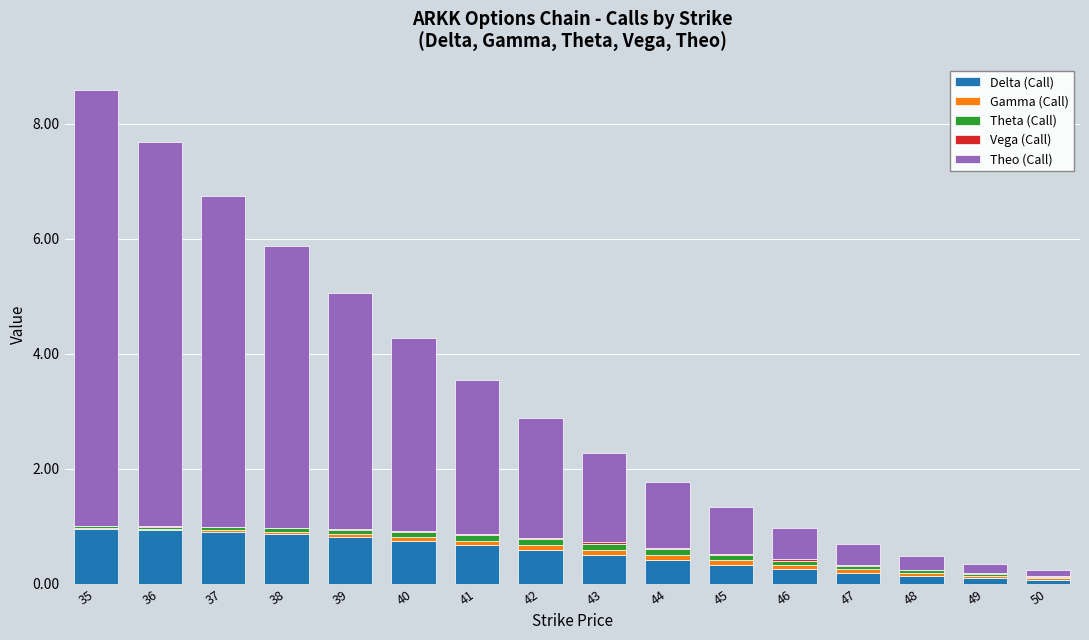

At which category is the sum across all series the highest?

35